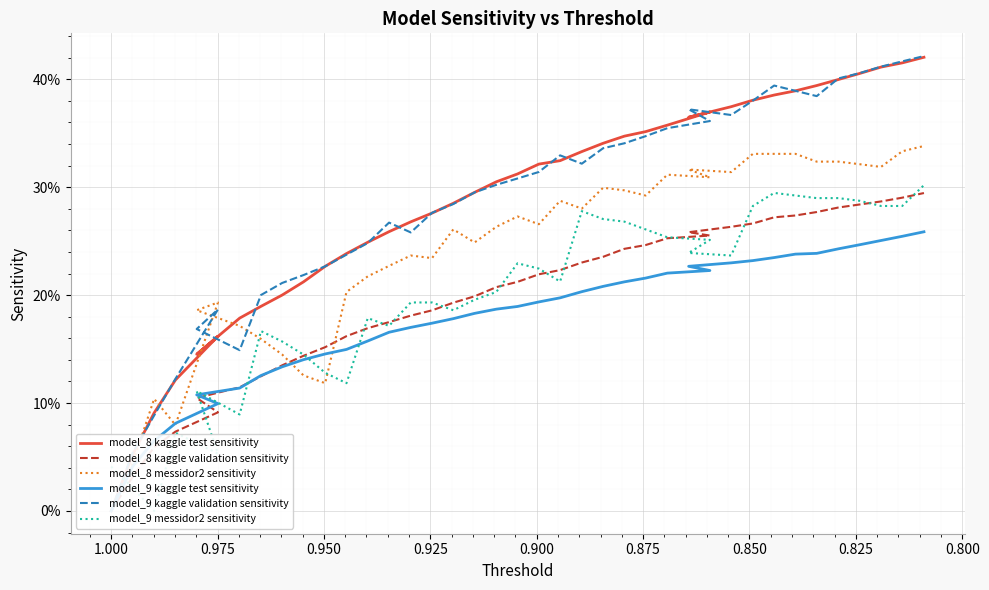

True or false: model_8 kaggle test sensitivity has a value of 0.1 at 0.800.

False